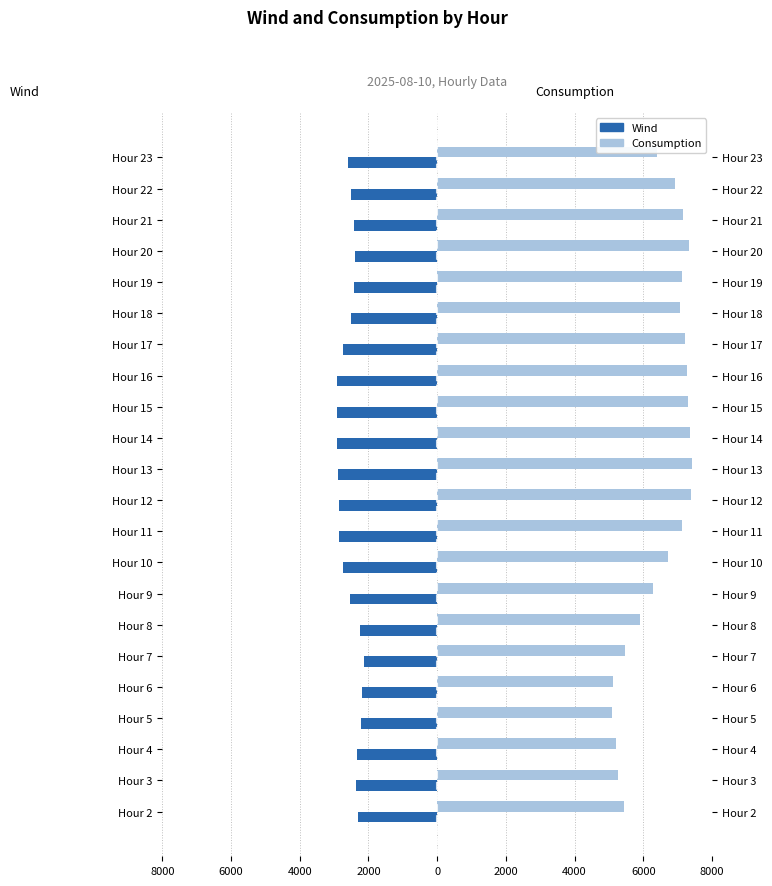

At Hour 15, list the series in order from largest to smallest.

Consumption, Wind